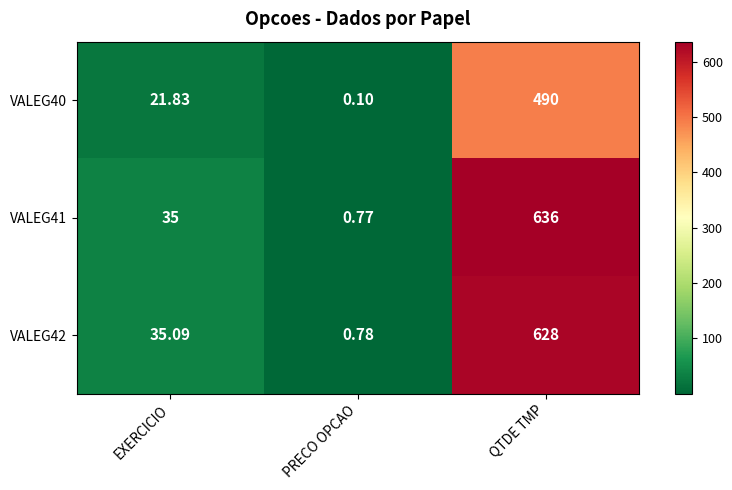

Which category has the lowest value in the VALEG40 series?

PRECO OPCAO